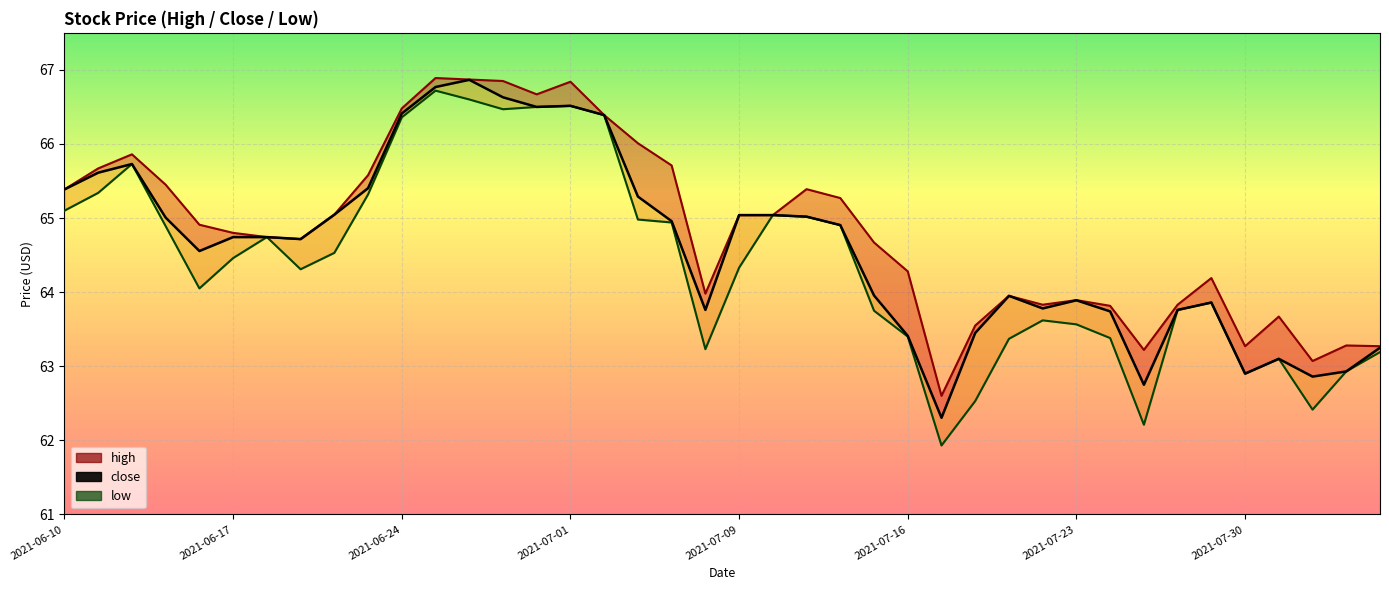

What is the sum of all low values?

2576.4